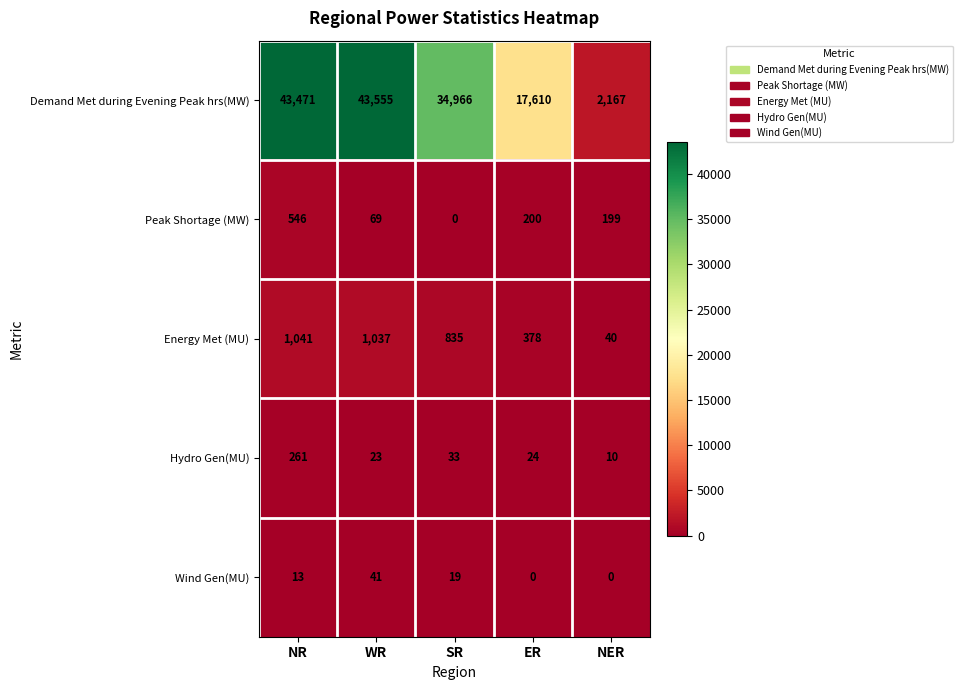

At NR, list the series in order from smallest to largest.

Wind Gen(MU), Hydro Gen(MU), Peak Shortage (MW), Energy Met (MU), Demand Met during Evening Peak hrs(MW)